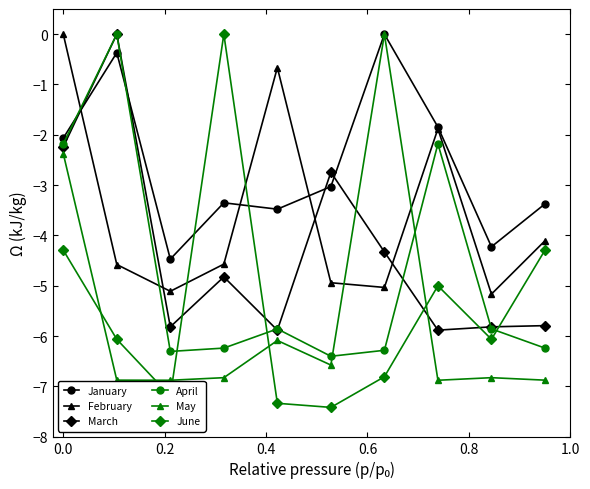

How many times do June and May cross each other?

5